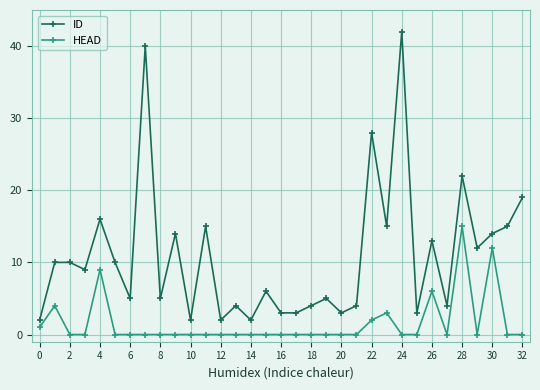

True or false: HEAD and ID intersect in this chart.

False